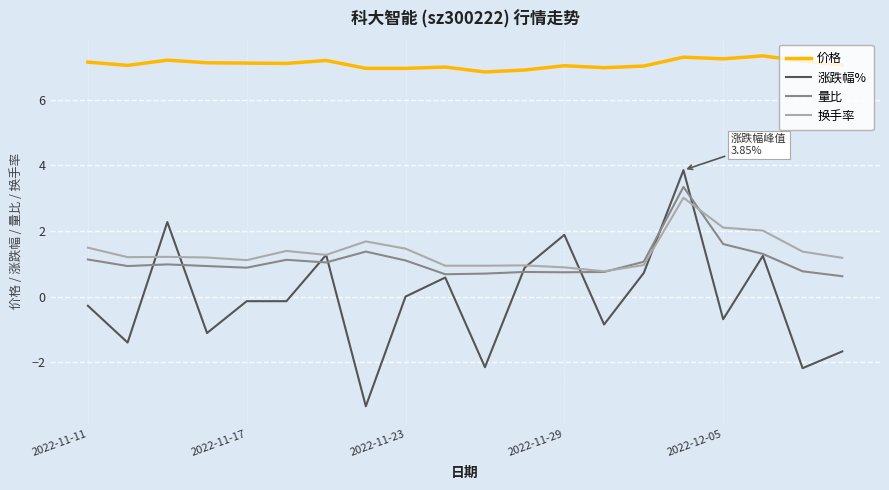

Which series has the largest total across all categories?

价格